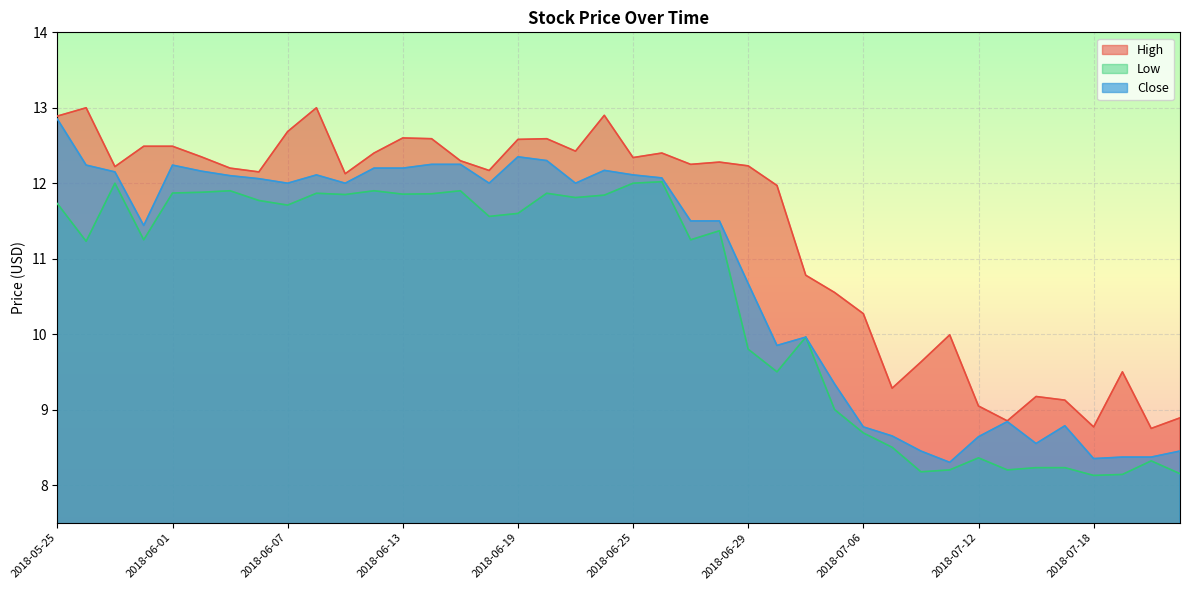

What is the maximum value shown in the chart?

13.0